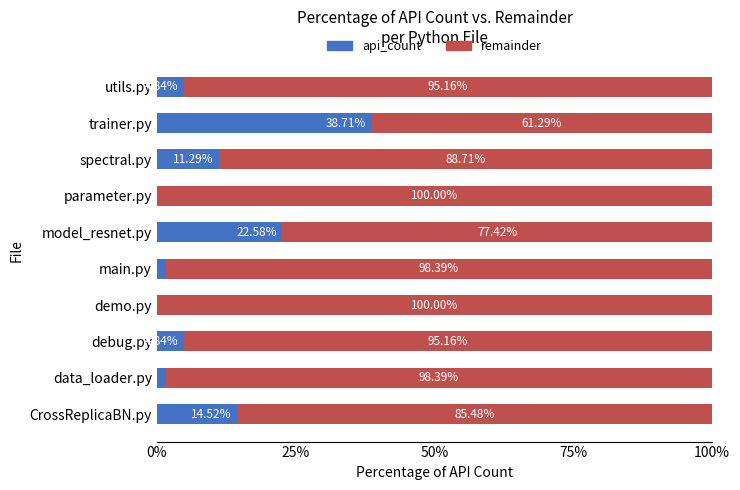

At which label does api_count reach its peak?

trainer.py